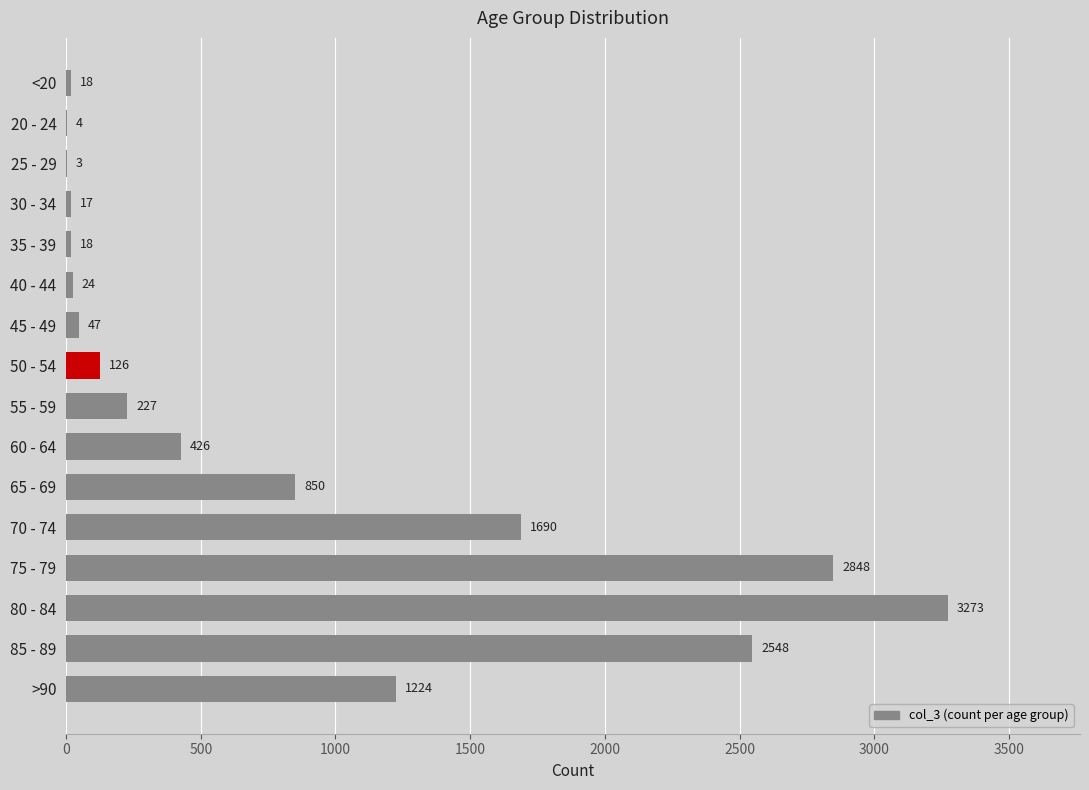

What is the change in value from 60 - 64 to >90?

+798